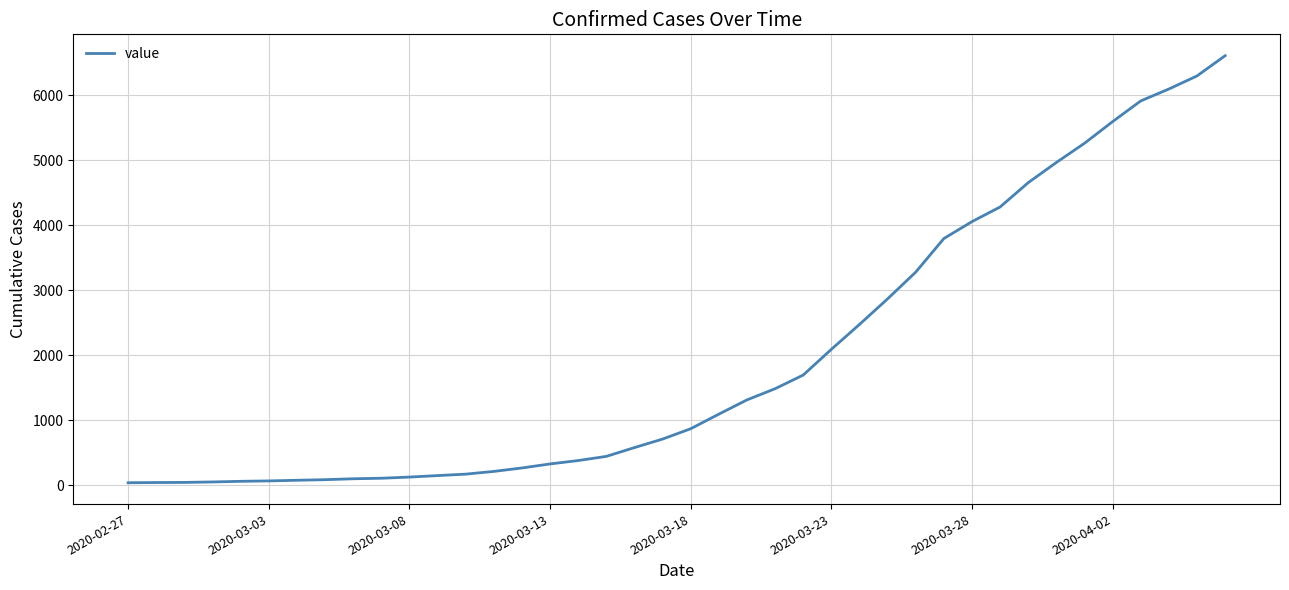

What is the difference between the maximum and minimum values?

6563